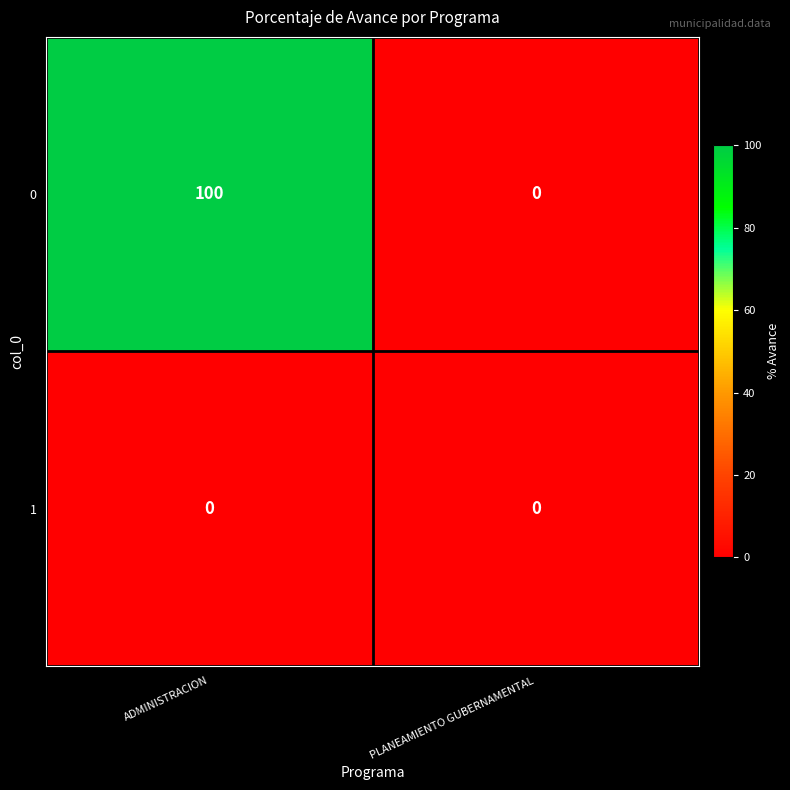

Reading left to right, transcribe all the data shown in this chart.

0: ADMINISTRACION=100	PLANEAMIENTO GUBERNAMENTAL=0
1: ADMINISTRACION=0	PLANEAMIENTO GUBERNAMENTAL=0